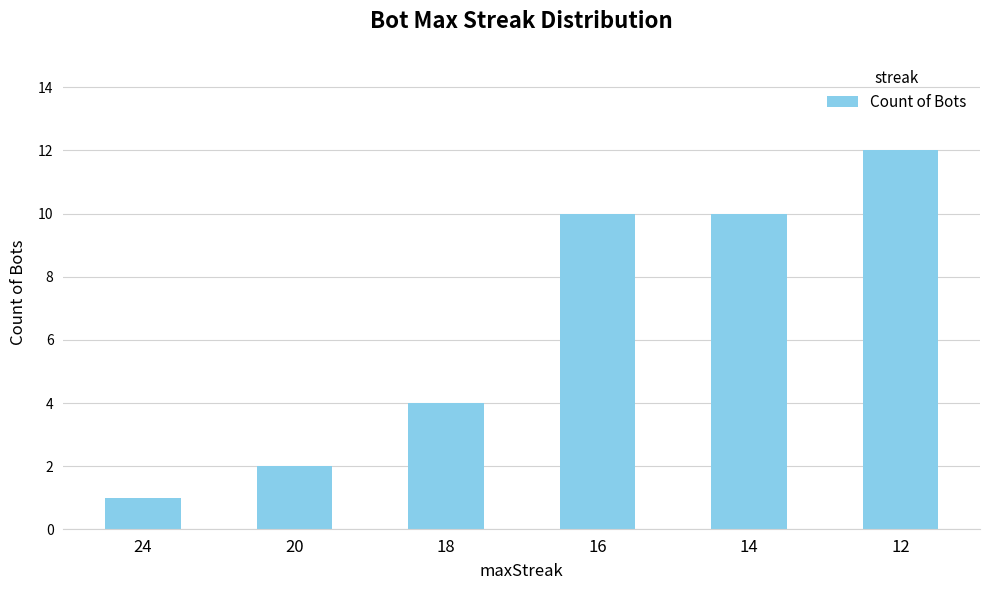

How many values are below 10?

3